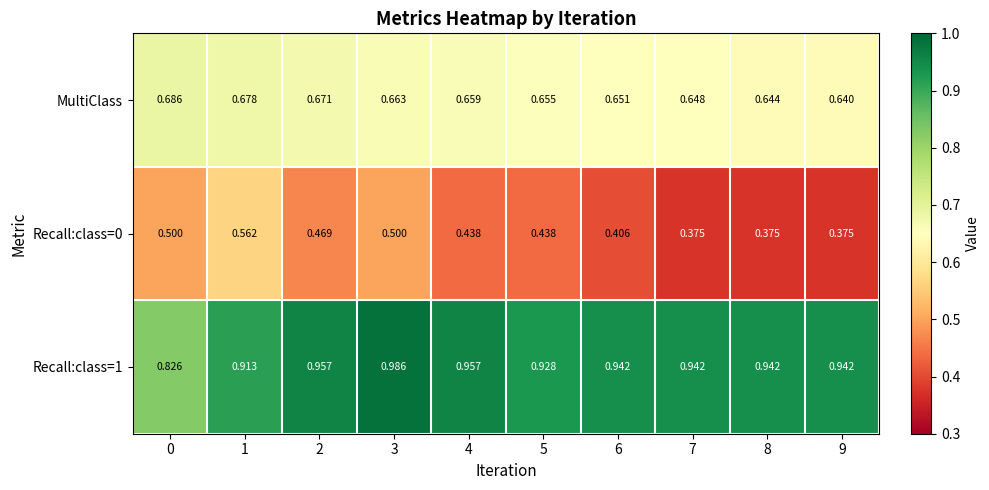

Which series has the largest total across all categories?

Recall:class=1